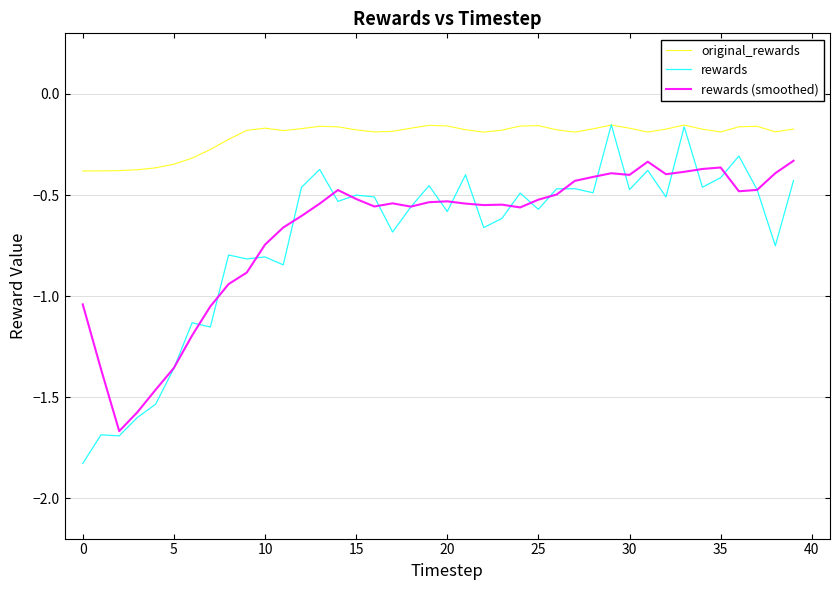

Which series has the largest total across all categories?

original_rewards